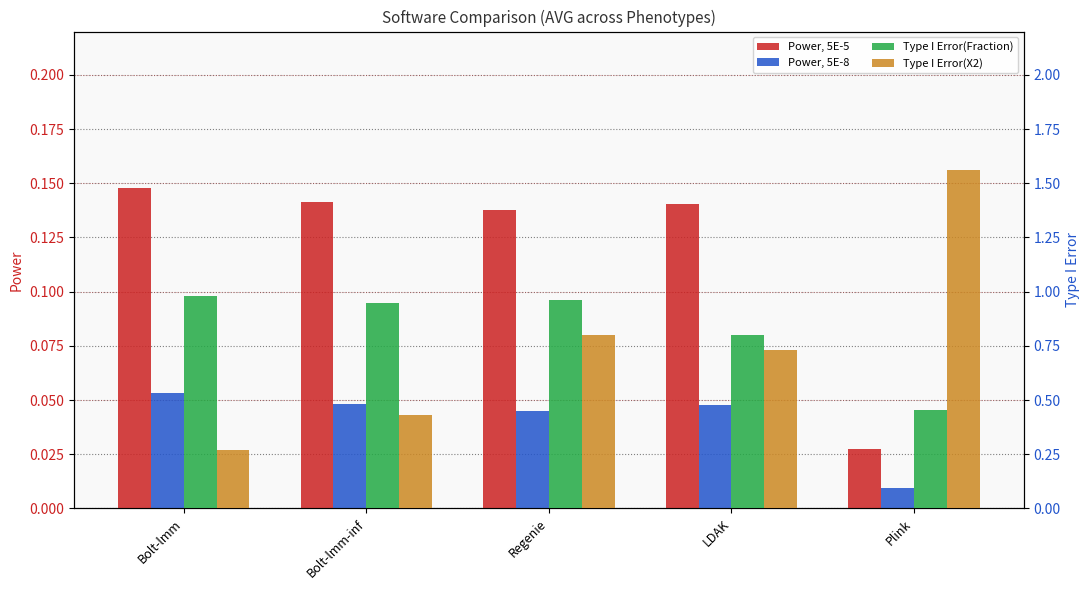

Which category has the highest value across all series?

Plink